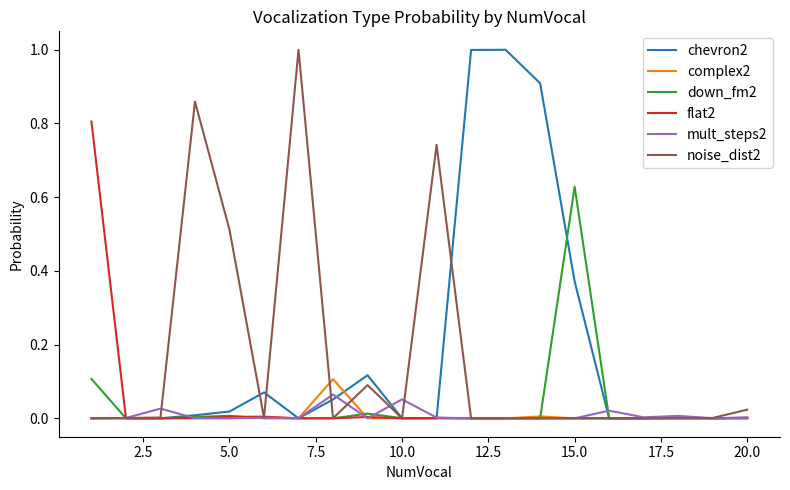

What is the highest value of the chevron2 series?

1.0